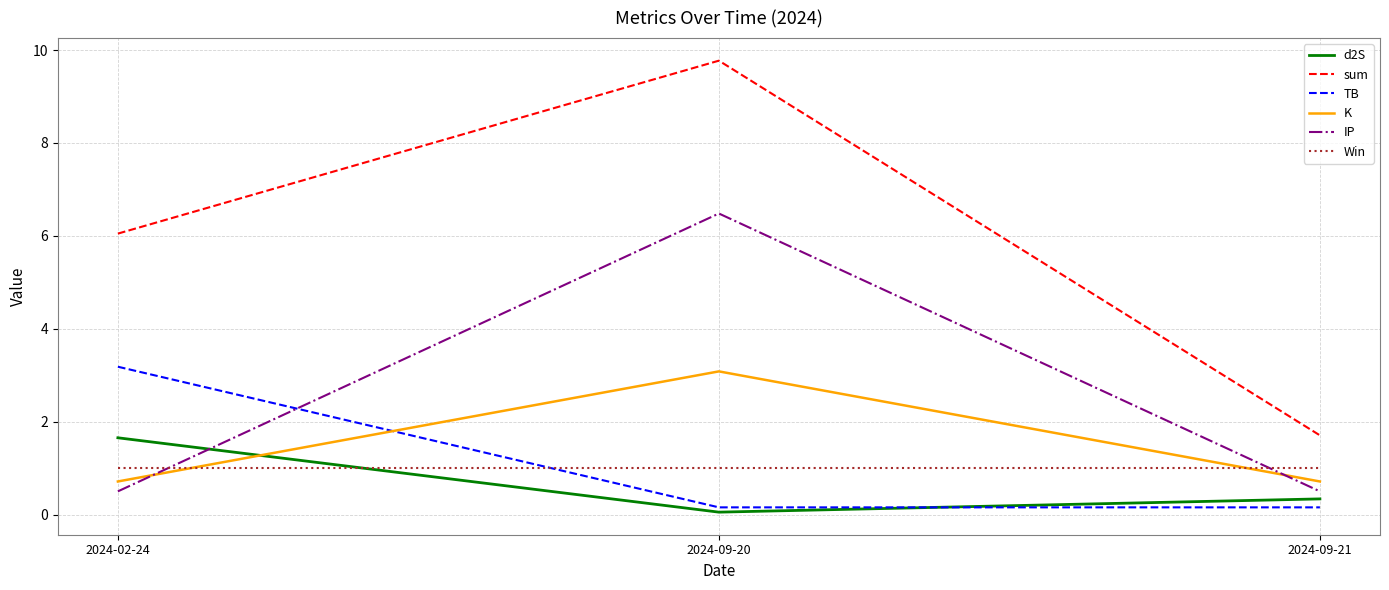

Rank the series by their maximum value, from lowest to highest.

Win, d2S, K, TB, IP, sum